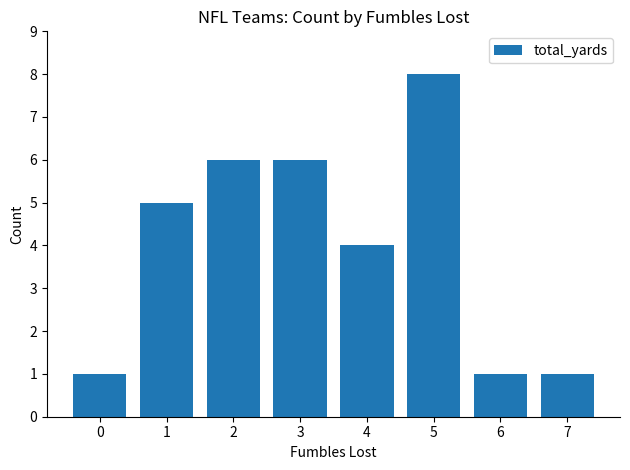

What is the sum of the values at 5 and 3?

14